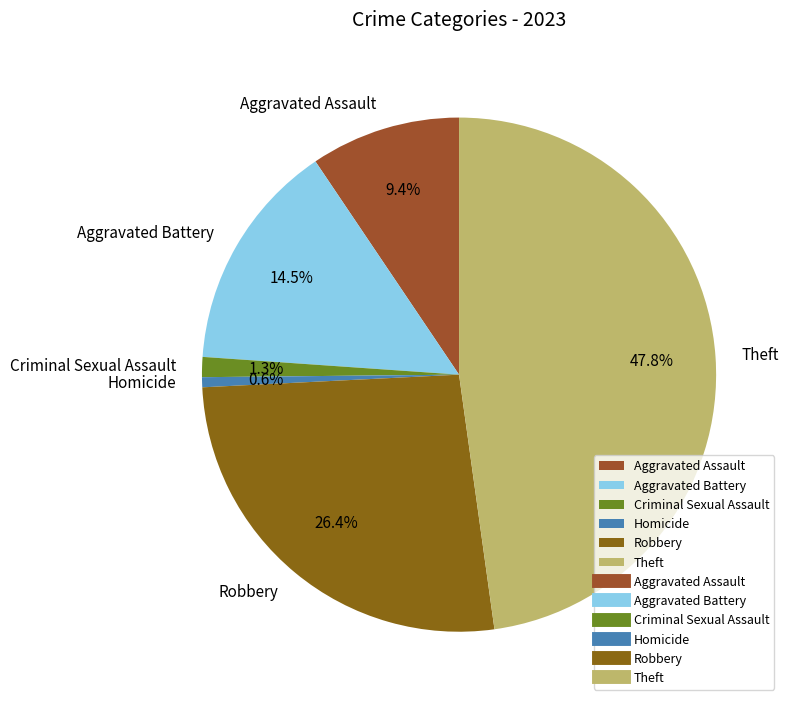

Count the number of slices in the pie.

6